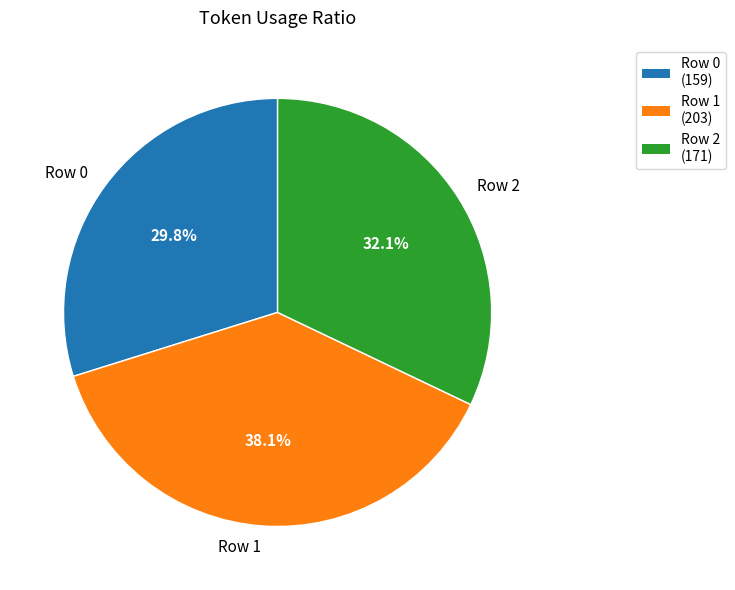

Is Row 1 the majority of the pie?

No